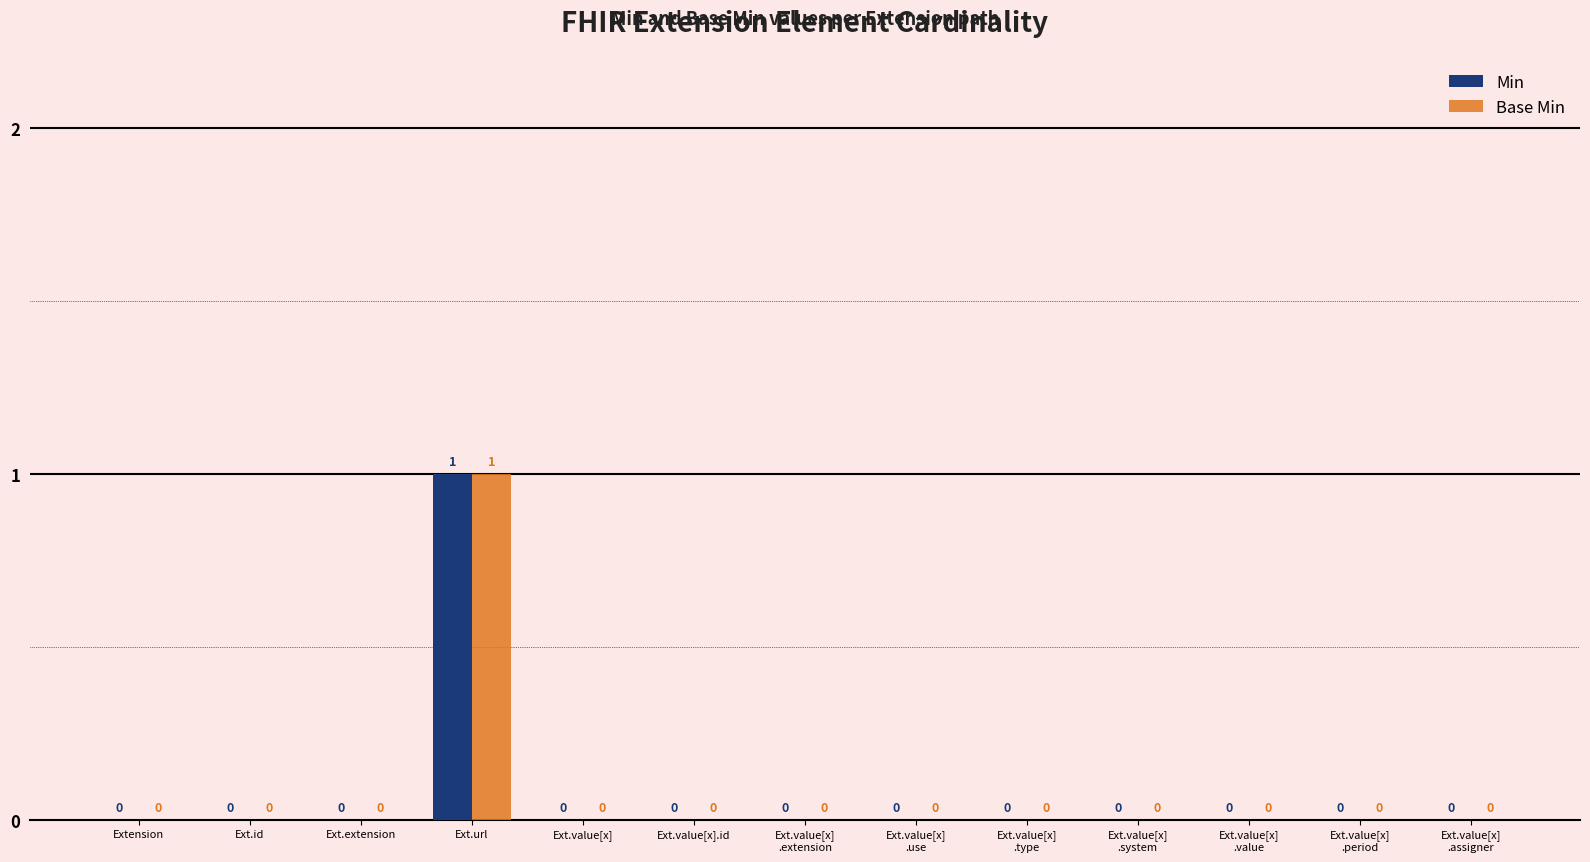

Does the chart contain stacked bars?

No